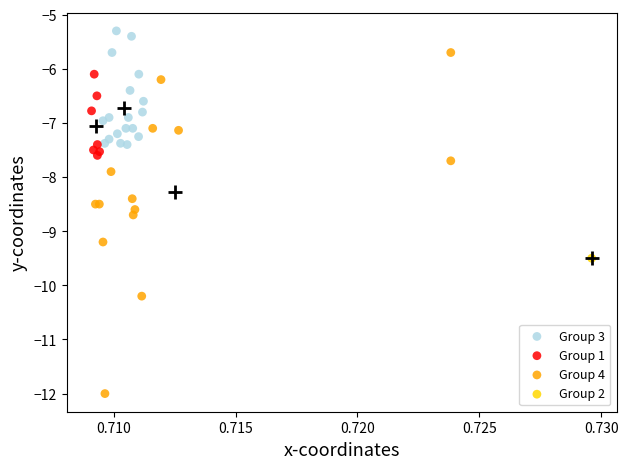

What are all the series names shown in the legend?

Group 3, Group 1, Group 4, Group 2